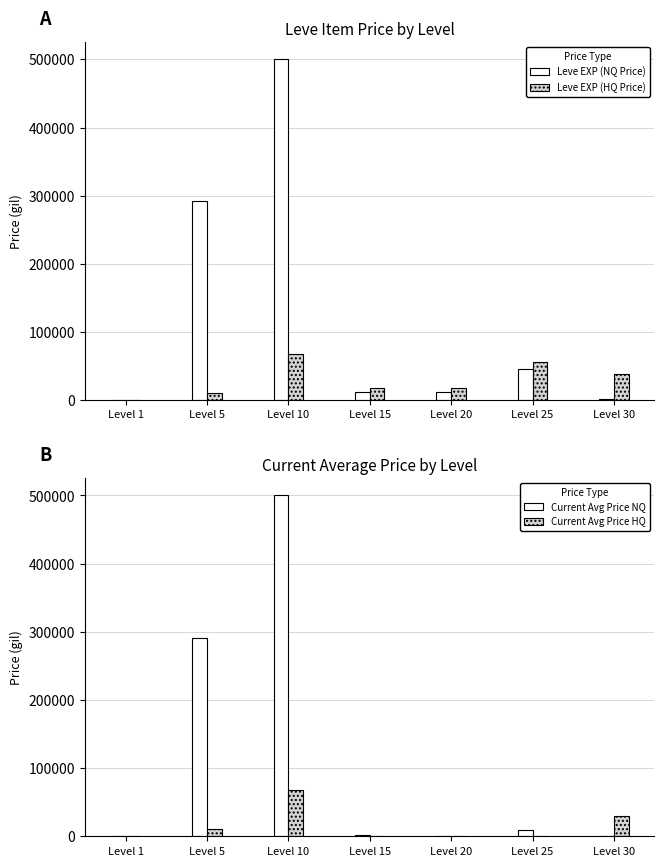

Reading left to right, list all the values displayed in this chart.

Leve EXP (NQ Price): Level 1=951.6	Level 5=291500.0	Level 10=500000.0	Level 15=11500.0	Level 20=11500.0	Level 25=45000.0	Level 30=990.0
Leve EXP (HQ Price): Level 1=548.4	Level 5=11241.8	Level 10=67499.5	Level 15=18161.7	Level 20=18161.7	Level 25=56430.0	Level 30=38000.0
Current Avg Price NQ: Level 1=951.6	Level 5=291500.0	Level 10=500000.0	Level 15=2500.0	Level 20=0.0	Level 25=9157.0	Level 30=0.0
Current Avg Price HQ: Level 1=548.4	Level 5=11241.8	Level 10=67499.5	Level 15=0.0	Level 20=0.0	Level 25=0.0	Level 30=29999.0